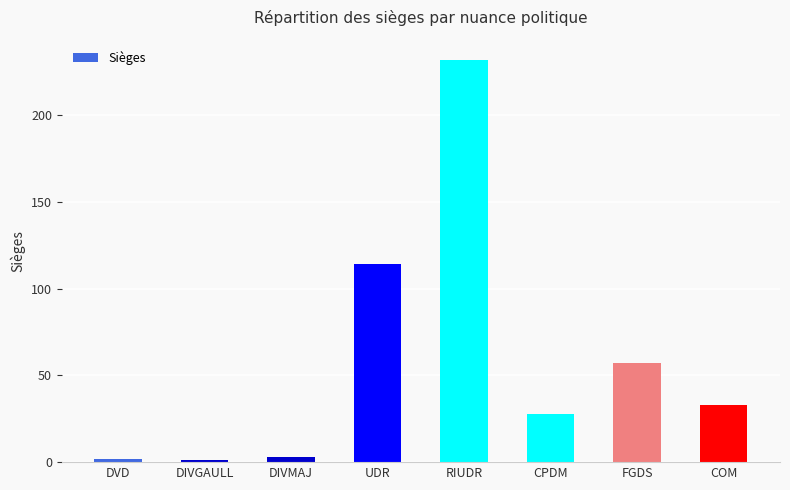

How many distinct data groups are displayed?

1